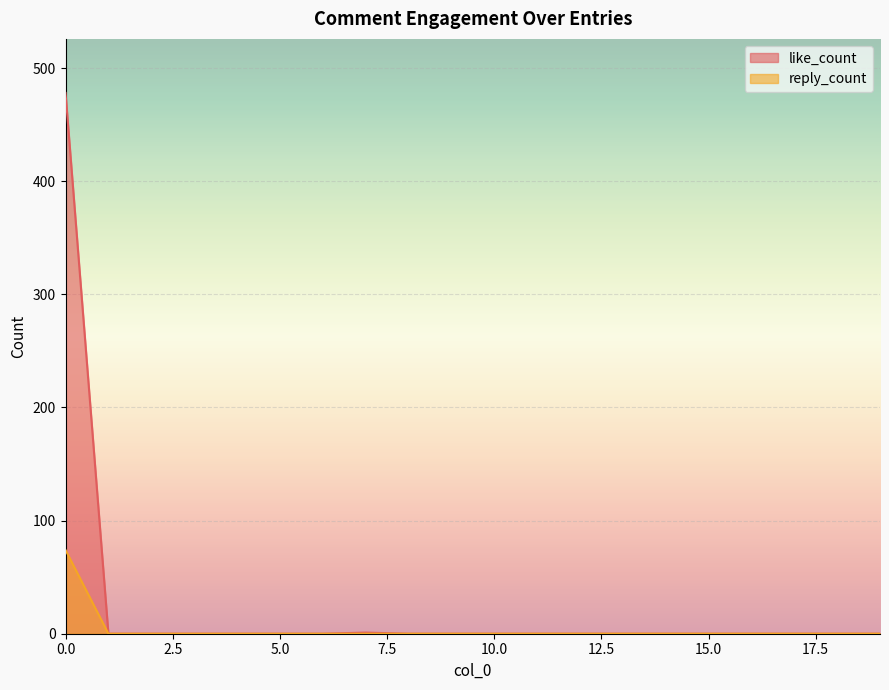

How many distinct data groups are displayed?

2